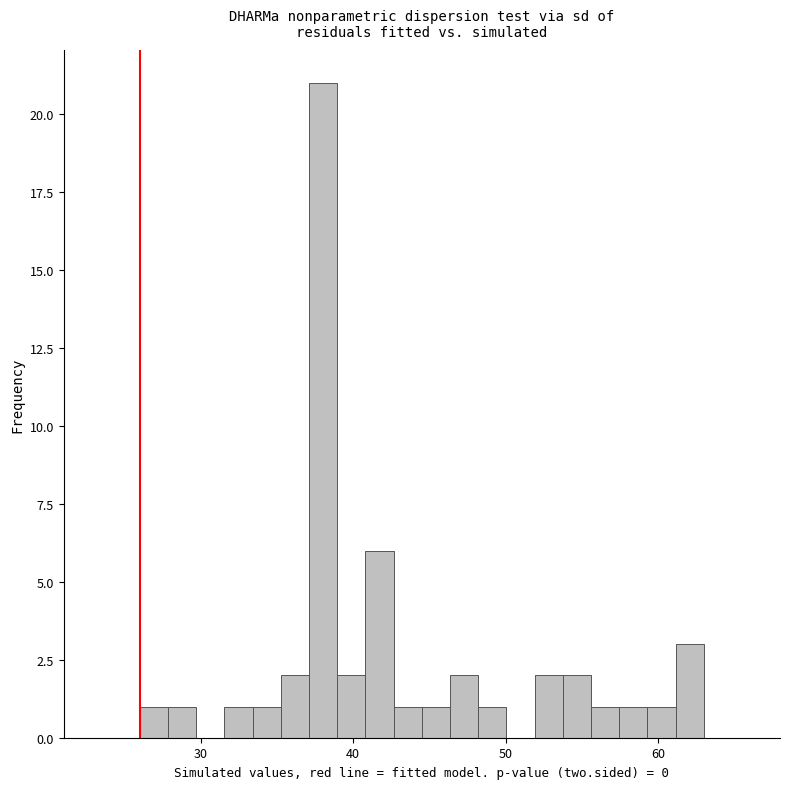

Around what value on the x-axis is the tallest bar? Give the approximate position of its centre, as read against the axis.

38